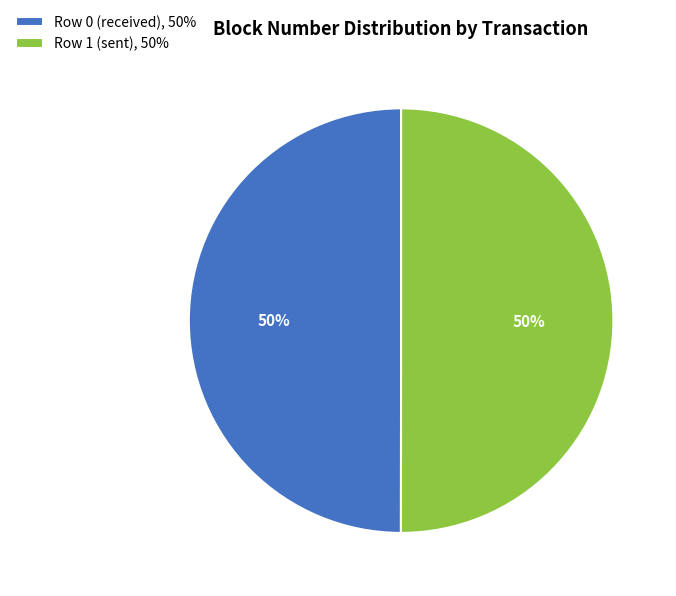

To the nearest percent, what is the combined percentage of Row 0 (received), 50% and Row 1 (sent), 50%?

100%